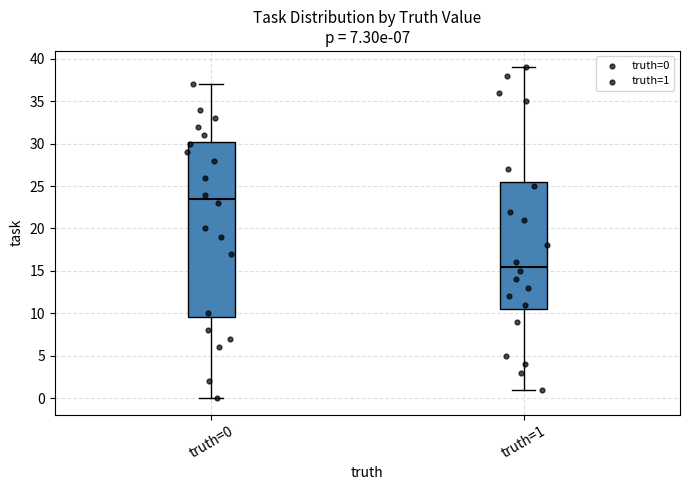

Where does the upper whisker of the box for truth=1 end on the y-axis? The values are not printed on the chart, so give them approximately, as read against the axis.

39.0